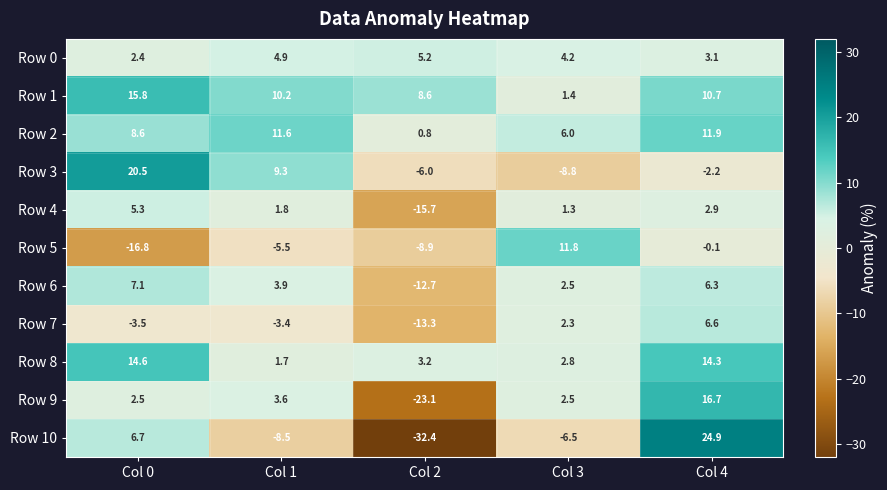

Rank the categories by Row 2 value from lowest to highest.

Col 2, Col 3, Col 0, Col 1, Col 4